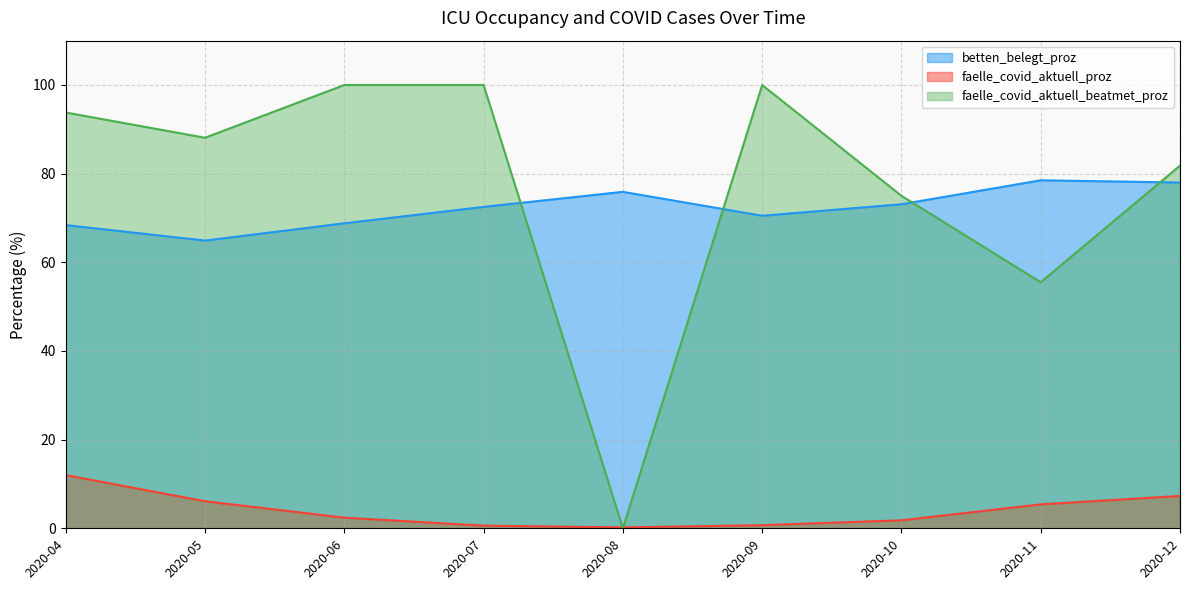

Reading left to right, transcribe all the data shown in this chart.

betten_belegt_proz: 2020-04=68.4	2020-05=64.9	2020-06=68.8	2020-07=72.5	2020-08=75.9	2020-09=70.5	2020-10=73.1	2020-11=78.5	2020-12=78.0
faelle_covid_aktuell_proz: 2020-04=12.0	2020-05=6.1	2020-06=2.4	2020-07=0.6	2020-08=0.2	2020-09=0.7	2020-10=1.8	2020-11=5.4	2020-12=7.3
faelle_covid_aktuell_beatmet_proz: 2020-04=93.8	2020-05=88.1	2020-06=100.0	2020-07=100.0	2020-08=0.0	2020-09=100.0	2020-10=75.0	2020-11=55.5	2020-12=81.8